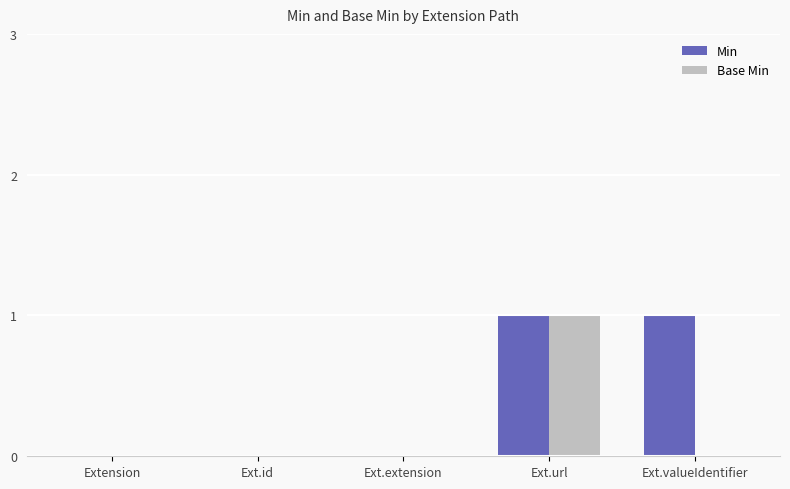

The Min series shows 0 at Extension. True or false?

True